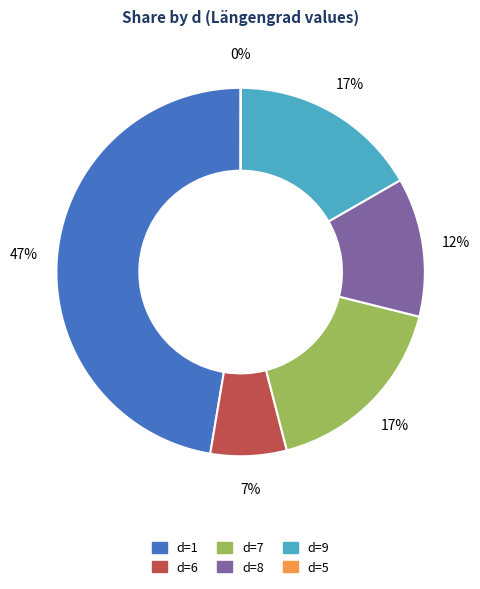

To the nearest percent, what is the average slice percentage?

17%